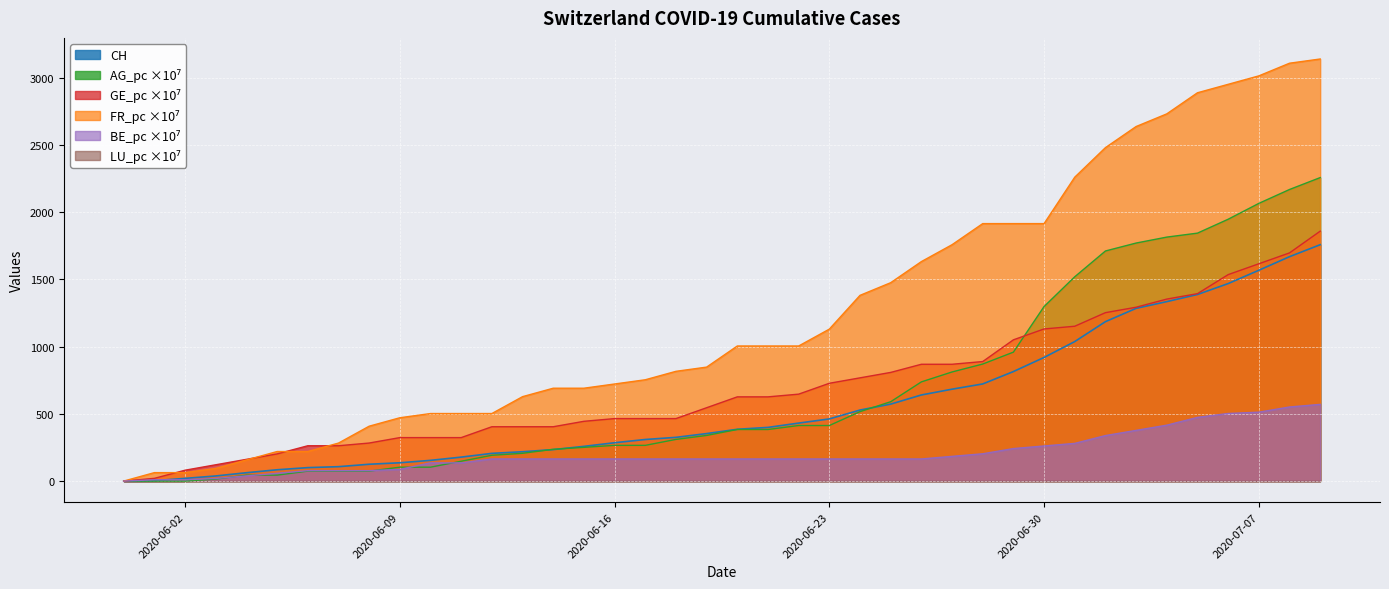

What is the total value across all series at 2020-06-19?

2248.7